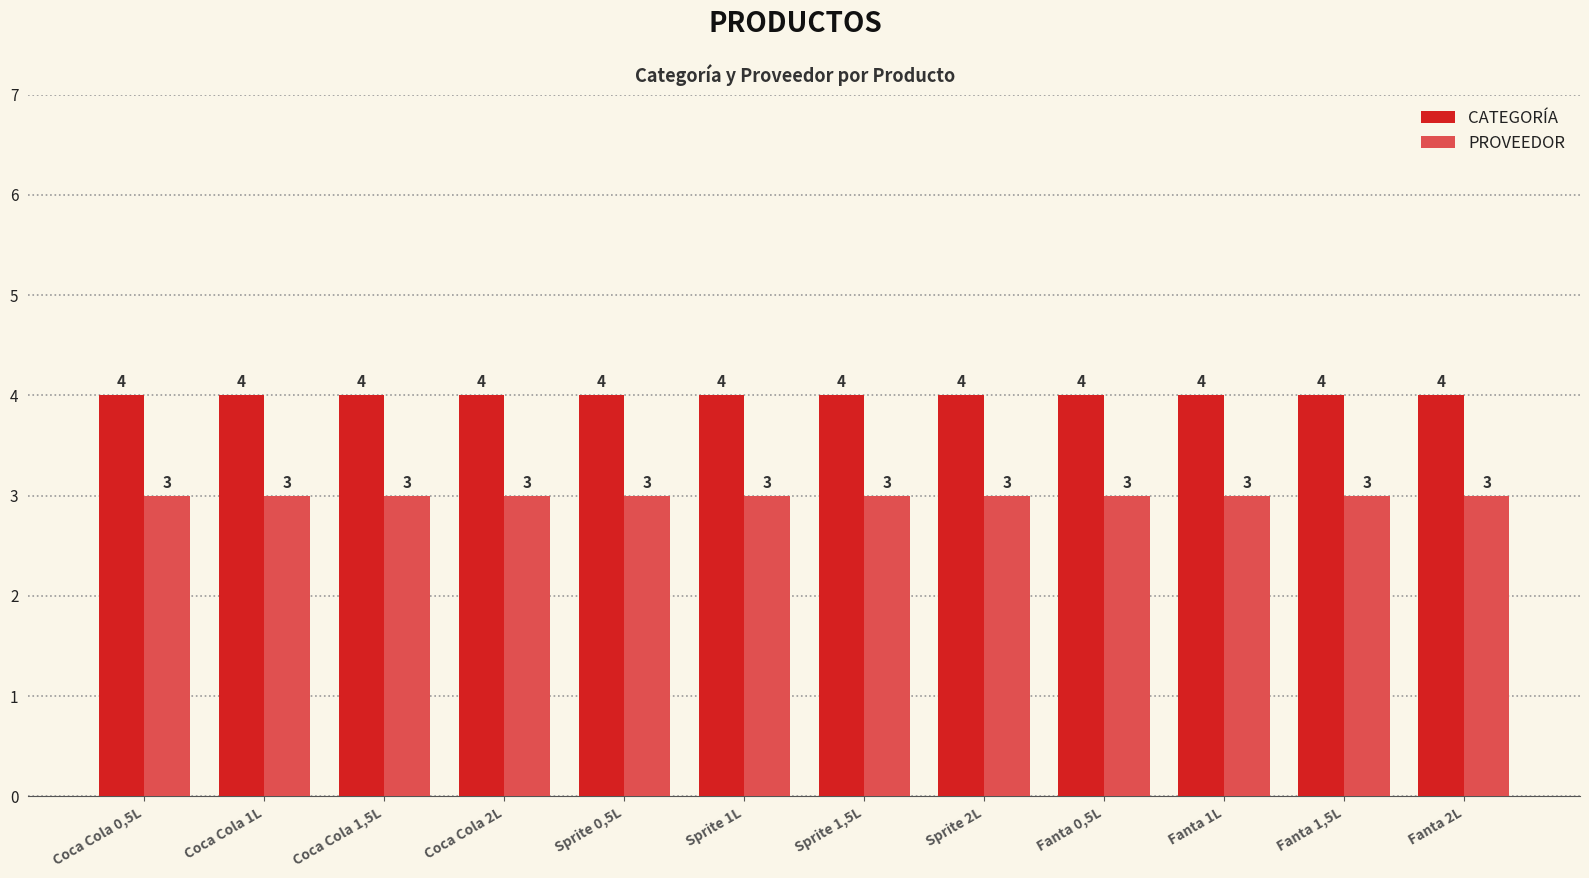

How many bars are there in total?

24